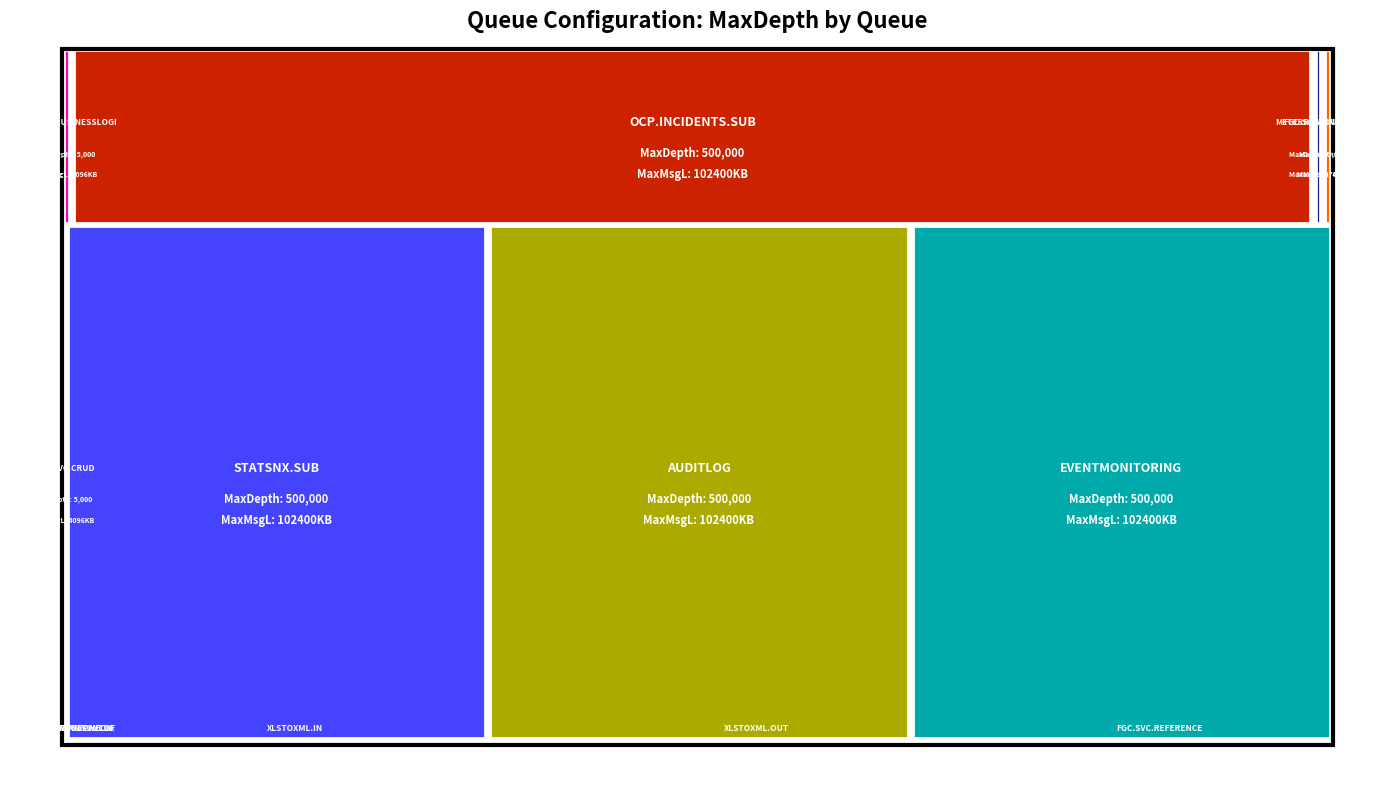

Reading left to right, transcribe all the data shown in this chart.

FGC.SVC.BUSINESSLOGIC=5000	FGC.SVC.REFERENCE=5000	FGC.SCHEDULER=5000	OCP.INCIDENTS.SUB=500000	OCP.SVC.CRUD=5000	OCP.SVC.EXPORTPAYCLAIMS=10	OCP.SVC.ERRPAYCHECK=10	OCP.SVC.PAYROLLCUTOFF=10	XLSTOXML.IN=5000	XLSTOXML.OUT=5000	METERREADINGS.SVC.CRUD=5000	STATSNX.SUB=500000	AUDITLOG=500000	EVENTMONITORING=500000